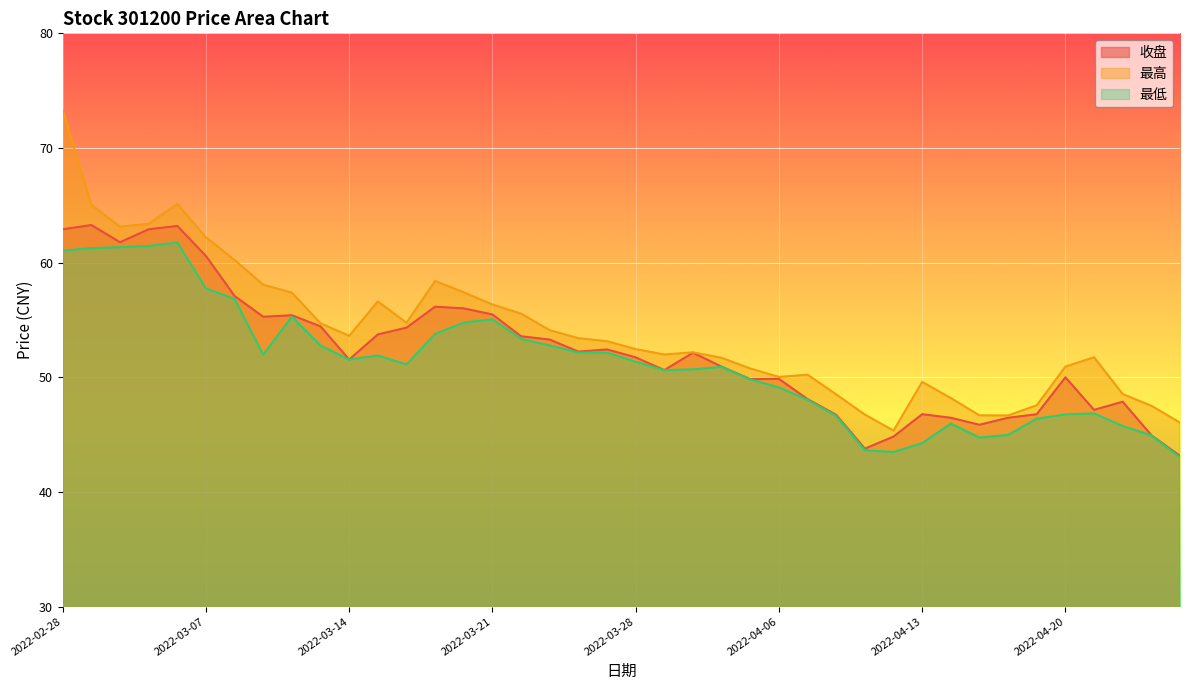

Which category has the lowest value in the 最高 series?

2022-04-12